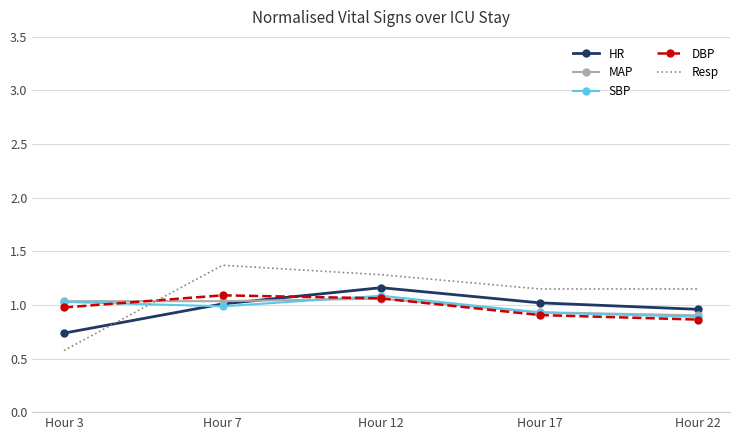

At which label is Resp closest to 0?

Hour 3